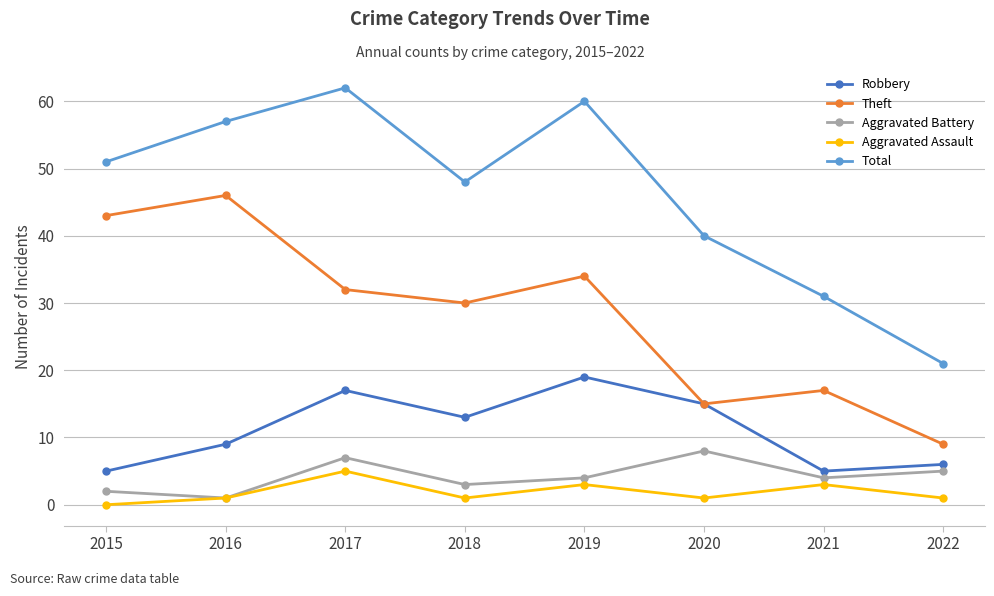

Which series has the largest range (max minus min)?

Total